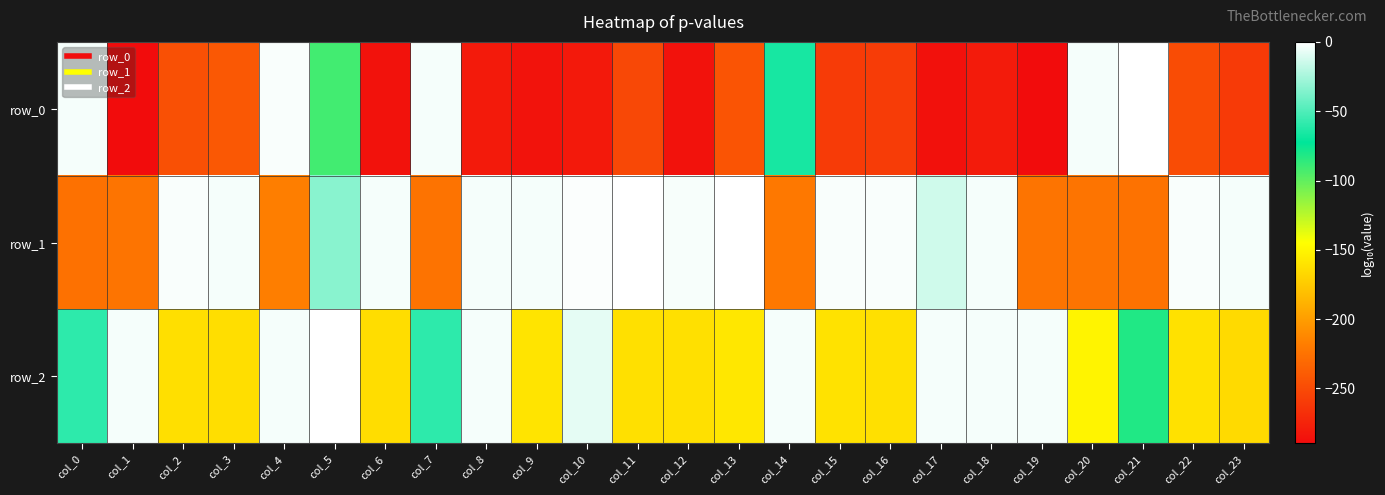

Which category has the highest value in the row_1 series?

col_13